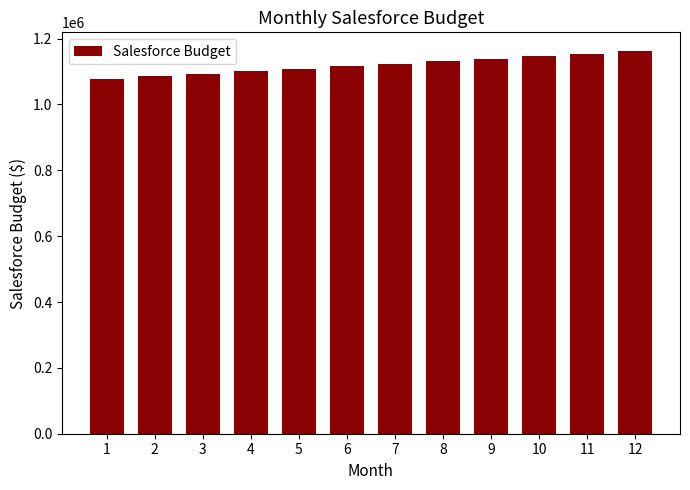

What is the maximum value shown in the chart?

1161000